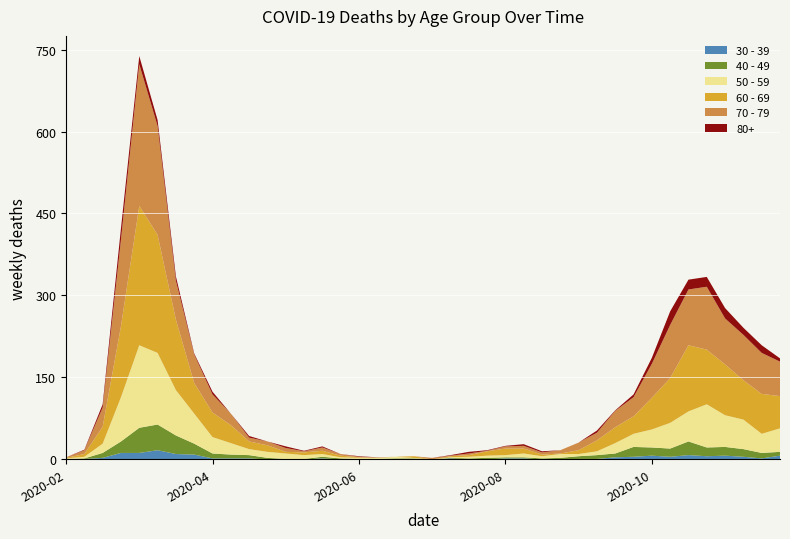

Reading left to right, list all the values displayed in this chart.

40 - 49: 1	1	9	21	46	47	34	20	9	7	6	3	0	1	3	2	1	1	2	1	0	1	2	3	2	2	2	3	5	7	7	18	15	15	25	16	16	14	10	7
30 - 39: 0	1	3	12	12	17	10	9	2	2	2	0	1	0	2	0	0	0	0	1	0	2	0	0	2	2	0	0	1	1	4	5	7	5	8	6	7	5	2	7
50 - 59: 1	3	17	81	151	131	83	55	30	21	11	11	10	7	5	2	2	2	3	1	0	1	3	4	4	7	4	7	4	7	19	24	33	47	55	79	58	54	35	43
60 - 69: 1	5	31	130	255	216	129	56	45	33	14	12	3	5	6	3	1	0	0	3	0	2	3	8	12	9	3	1	7	20	29	32	58	82	121	100	93	72	73	59
70 - 79: 1	7	35	158	259	199	71	52	33	21	7	7	7	2	6	3	1	1	0	0	3	1	3	1	4	5	4	6	14	14	30	35	62	97	102	115	84	83	75	63
80+: 0	1	6	21	15	11	8	2	5	0	3	0	3	1	2	0	1	0	0	0	0	1	3	1	1	3	2	0	0	4	1	5	11	25	18	18	19	13	14	6